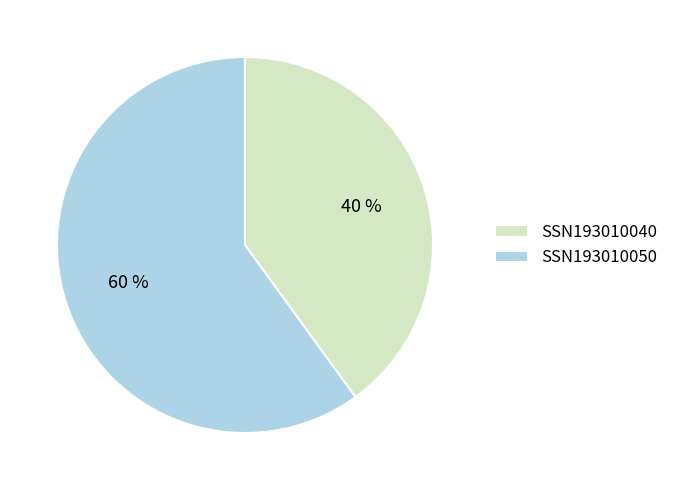

What percentage is the SSN193010040 slice, to the nearest percent?

40%